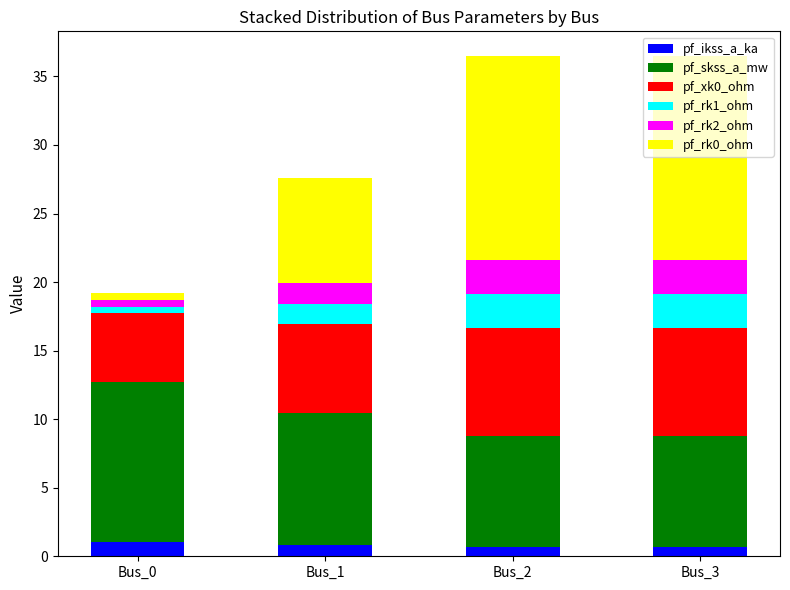

True or false: pf_ikss_a_ka has a value of 0.7 at Bus_2.

True